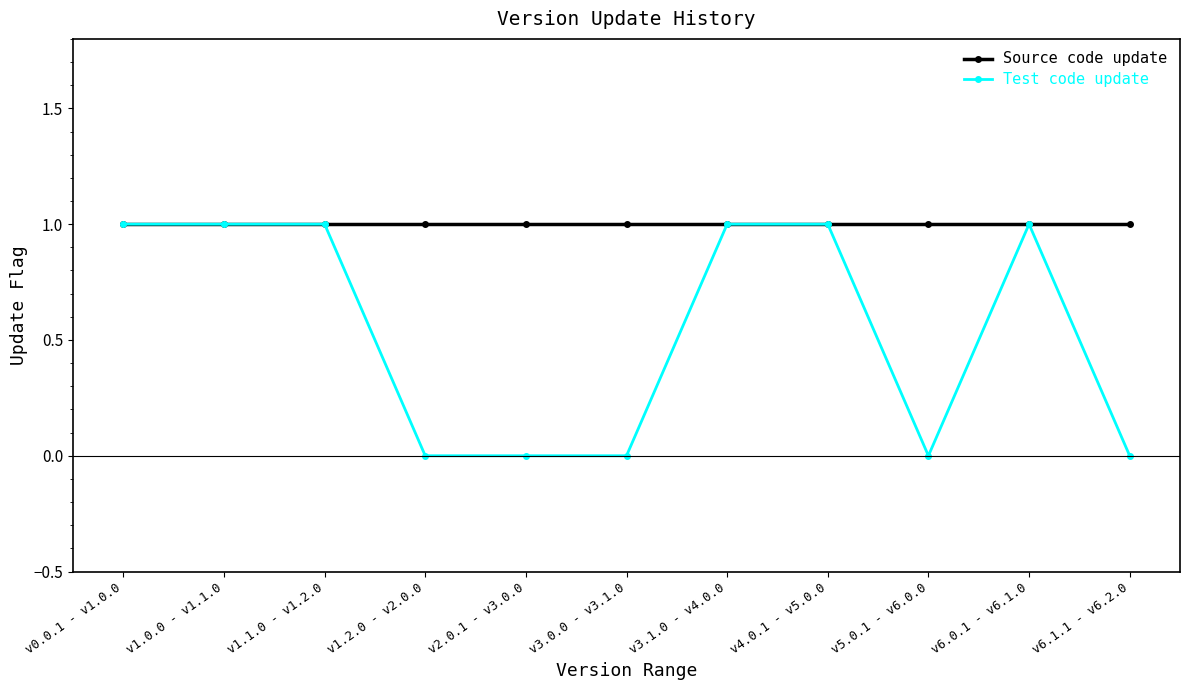

Reading left to right, what are all the values shown in this chart?

Source code update: v0.0.1 - v1.0.0=1	v1.0.0 - v1.1.0=1	v1.1.0 - v1.2.0=1	v1.2.0 - v2.0.0=1	v2.0.1 - v3.0.0=1	v3.0.0 - v3.1.0=1	v3.1.0 - v4.0.0=1	v4.0.1 - v5.0.0=1	v5.0.1 - v6.0.0=1	v6.0.1 - v6.1.0=1	v6.1.1 - v6.2.0=1
Test code update: v0.0.1 - v1.0.0=1	v1.0.0 - v1.1.0=1	v1.1.0 - v1.2.0=1	v1.2.0 - v2.0.0=0	v2.0.1 - v3.0.0=0	v3.0.0 - v3.1.0=0	v3.1.0 - v4.0.0=1	v4.0.1 - v5.0.0=1	v5.0.1 - v6.0.0=0	v6.0.1 - v6.1.0=1	v6.1.1 - v6.2.0=0